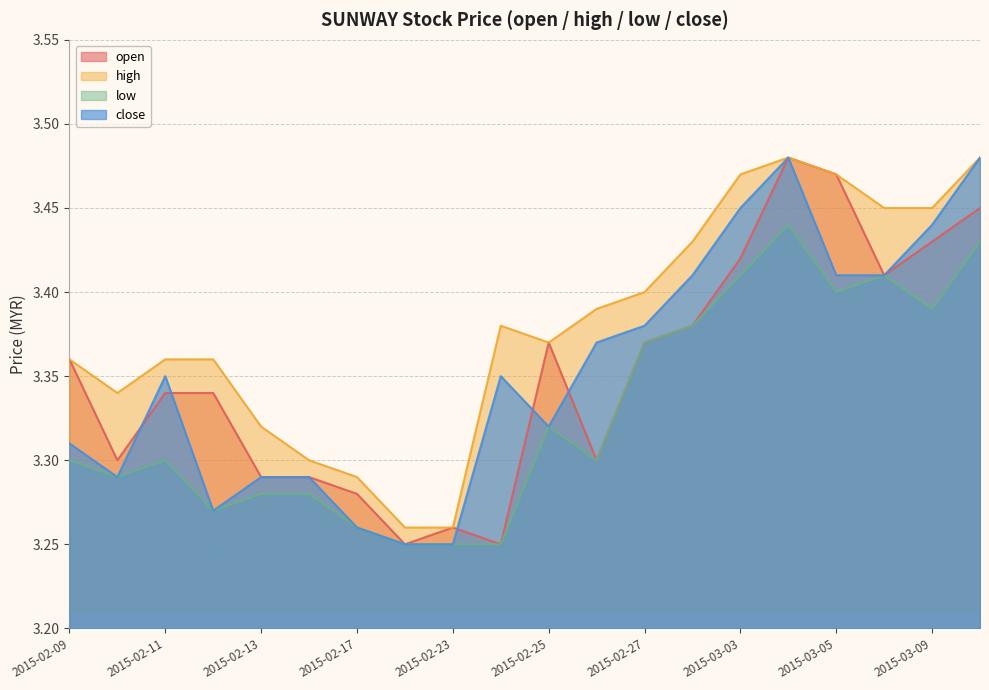

True or false: close has more than 2 interior local peaks.

True